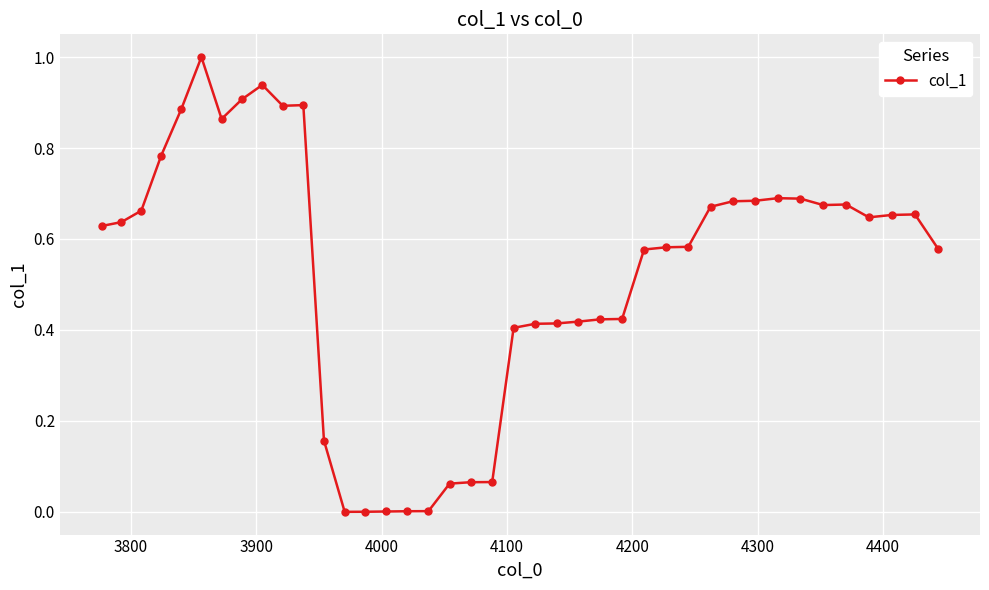

What is the difference between the maximum and minimum values?

1.0